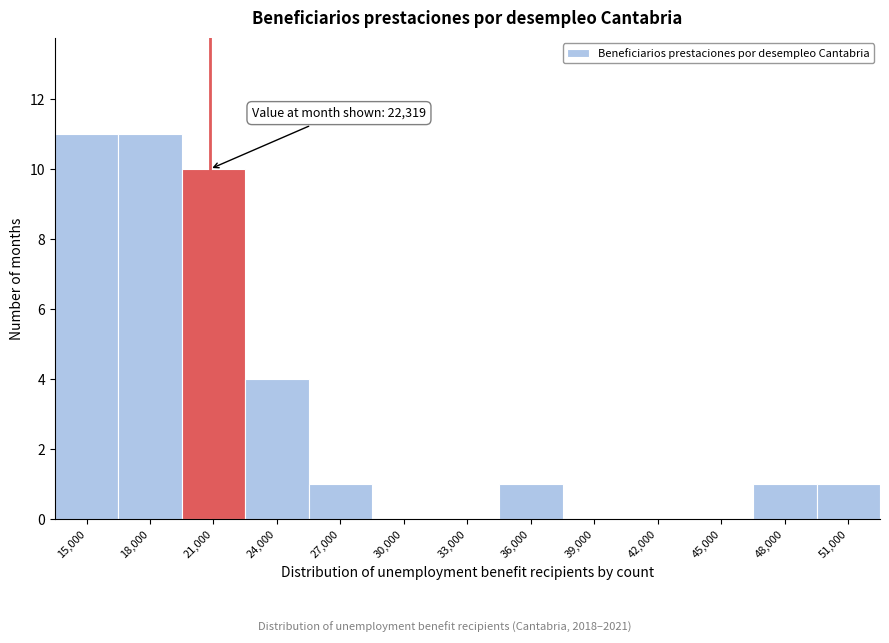

Reading right to left, what are all the values shown in this chart?

51,000=1	48,000=1	45,000=0	42,000=0	39,000=0	36,000=1	33,000=0	30,000=0	27,000=1	24,000=4	21,000=10	18,000=11	15,000=11